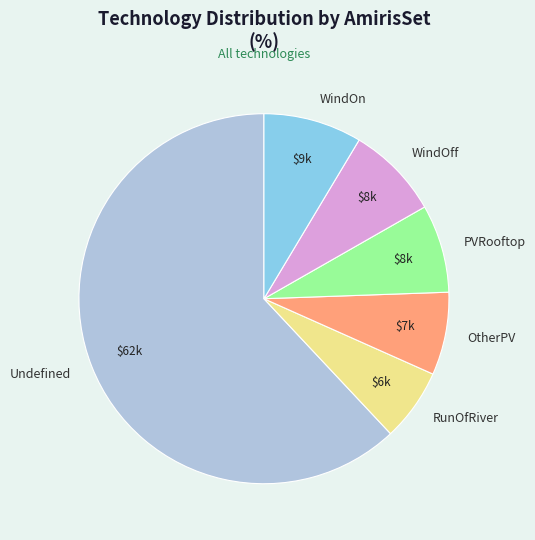

What is the ratio of the value at OtherPV to the value at PVRooftop?

0.9